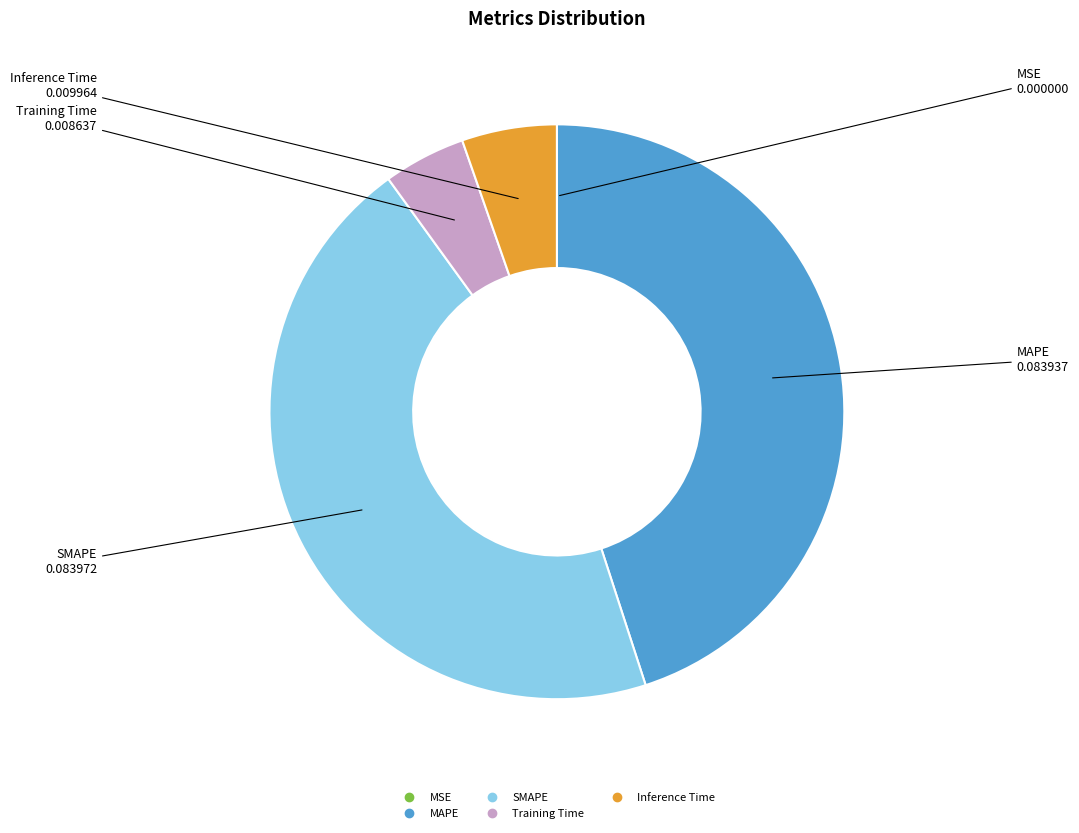

Is Training Time the majority of the pie?

No